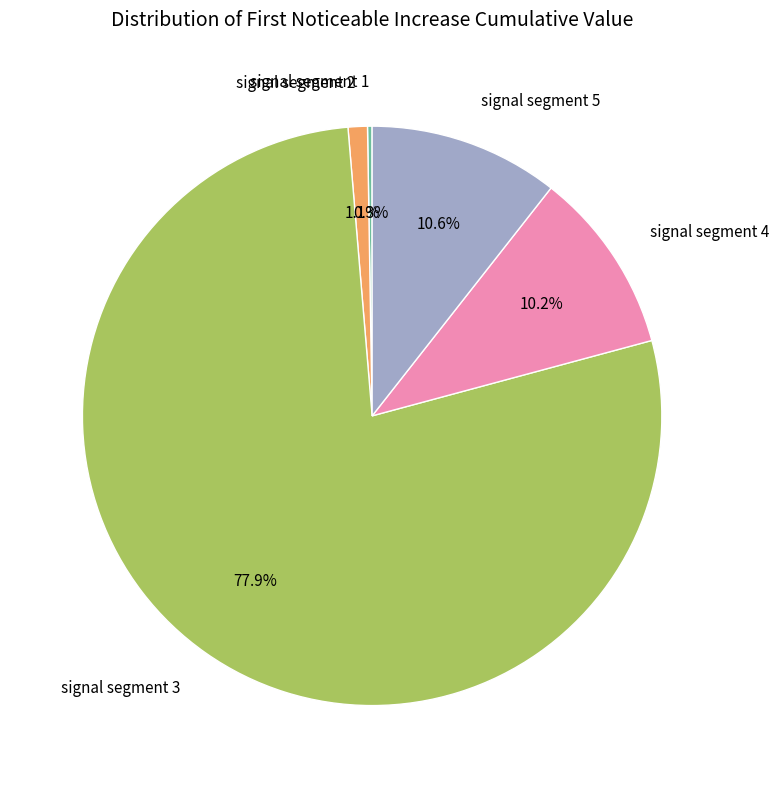

To the nearest percent, what is the average slice percentage?

20%